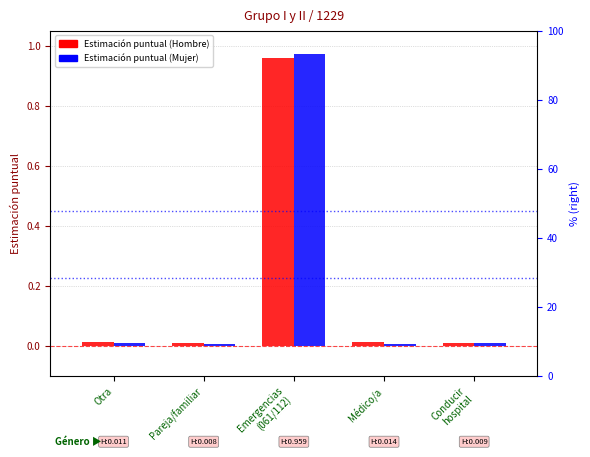

Rank the series at Médico/a from lowest to highest value.

Estimación puntual (Mujer), Estimación puntual (Hombre)